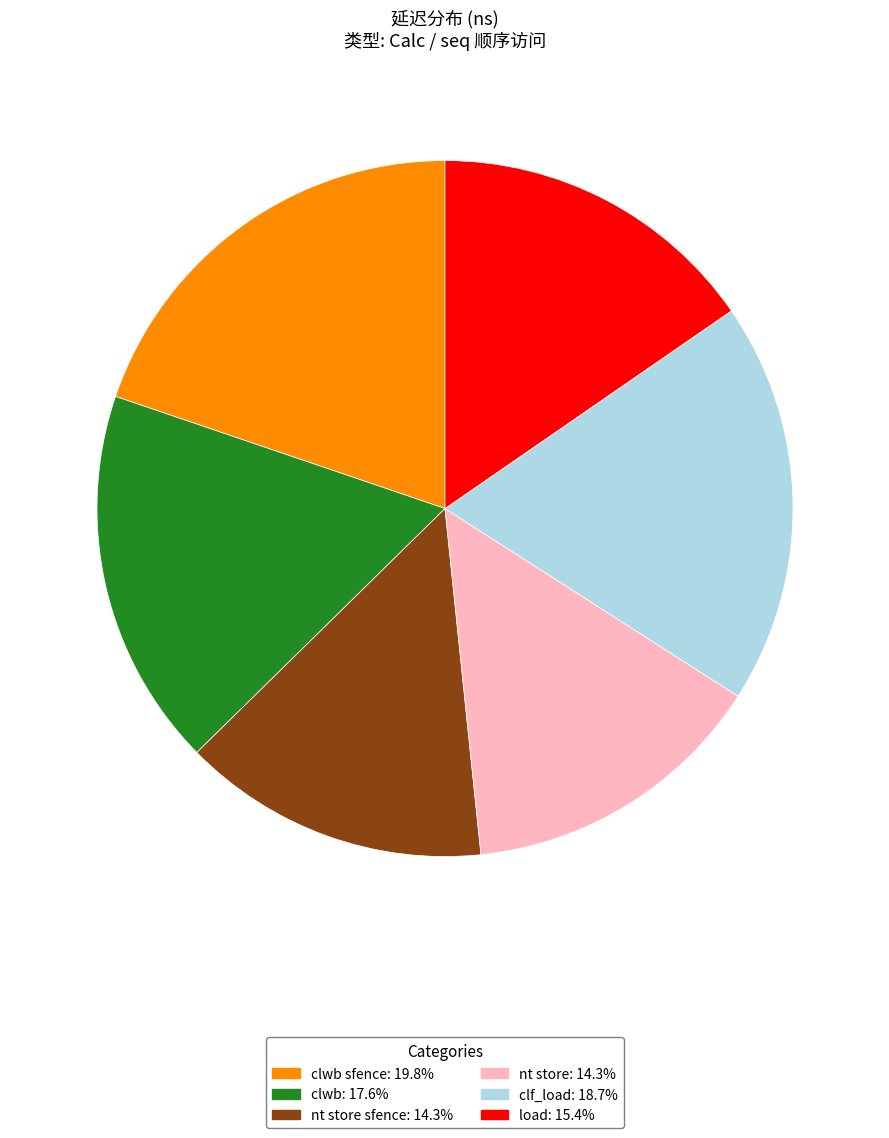

Count the number of slices in the pie.

6